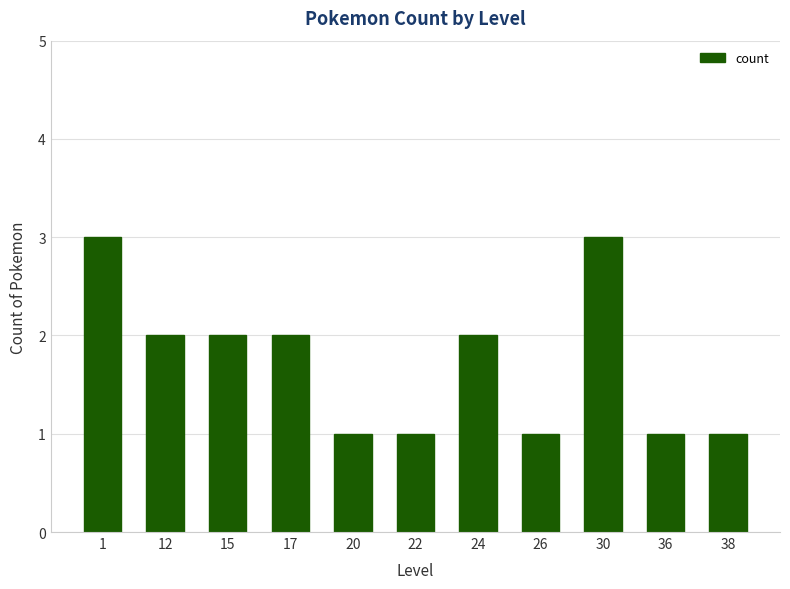

What is the difference between the values at 1 and 22?

2